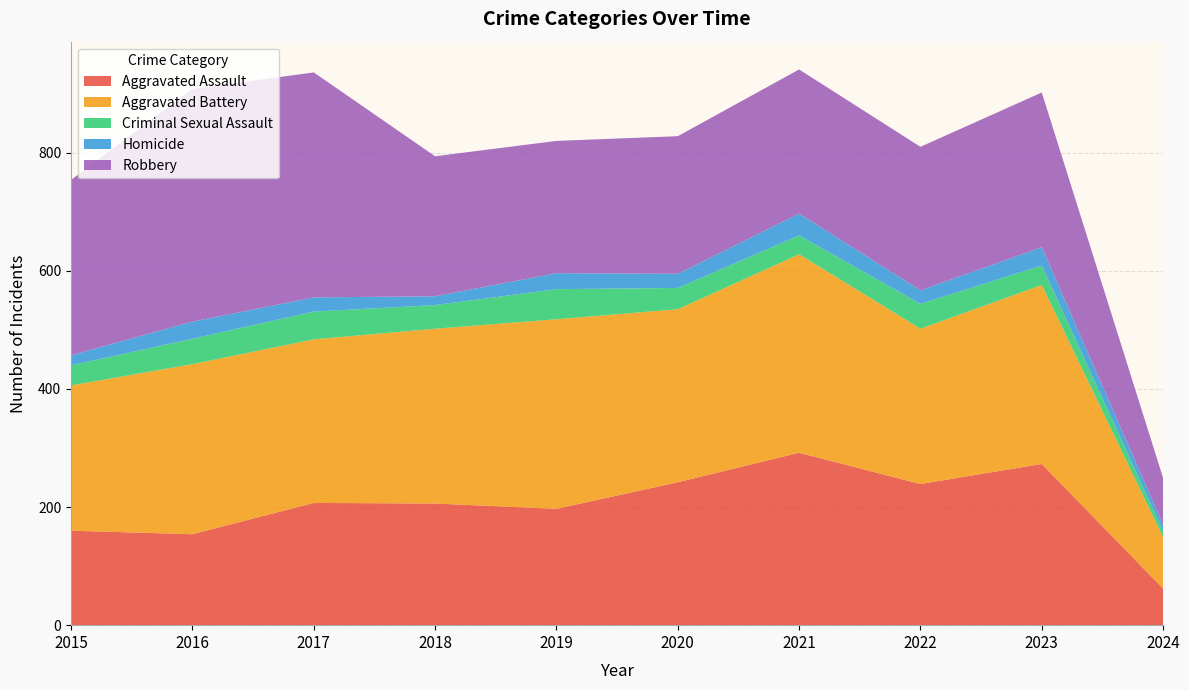

Reading left to right, what are all the values shown in this chart?

Aggravated Assault: 160	154	207	206	197	242	292	239	273	62
Aggravated Battery: 246	288	277	296	321	293	336	263	303	87
Criminal Sexual Assault: 34	43	47	40	51	36	32	42	33	10
Homicide: 17	29	24	15	27	24	37	23	31	11
Robbery: 297	394	381	237	224	233	244	243	262	79